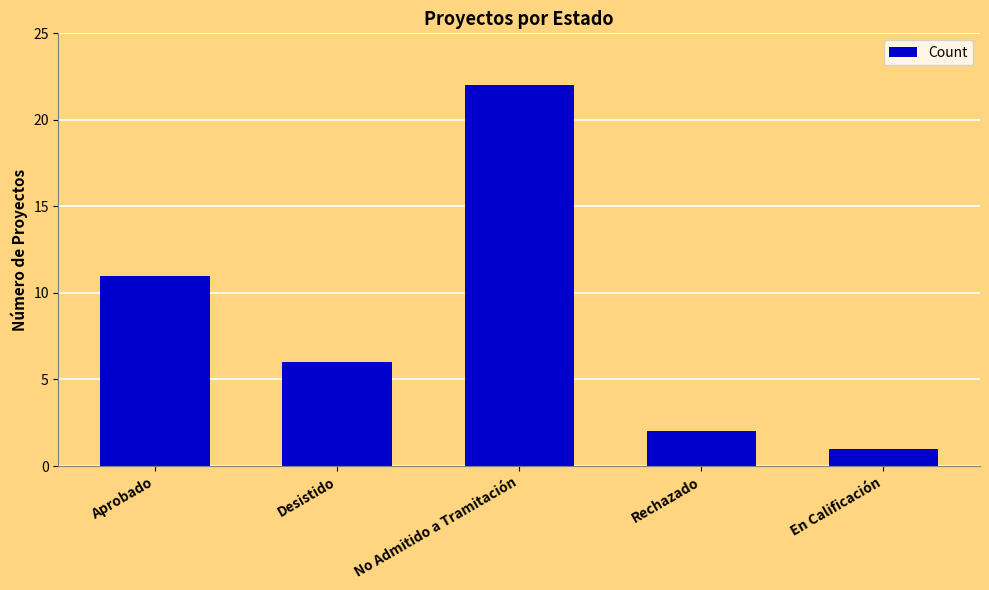

True or false: the data shows 1 at En Calificación.

True